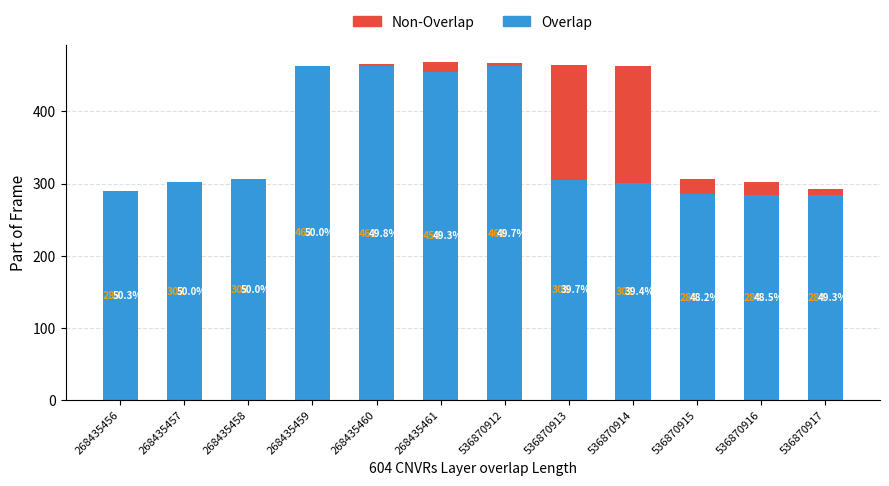

What is the sum of the Overlap values at 268435461 and 536870917?

739